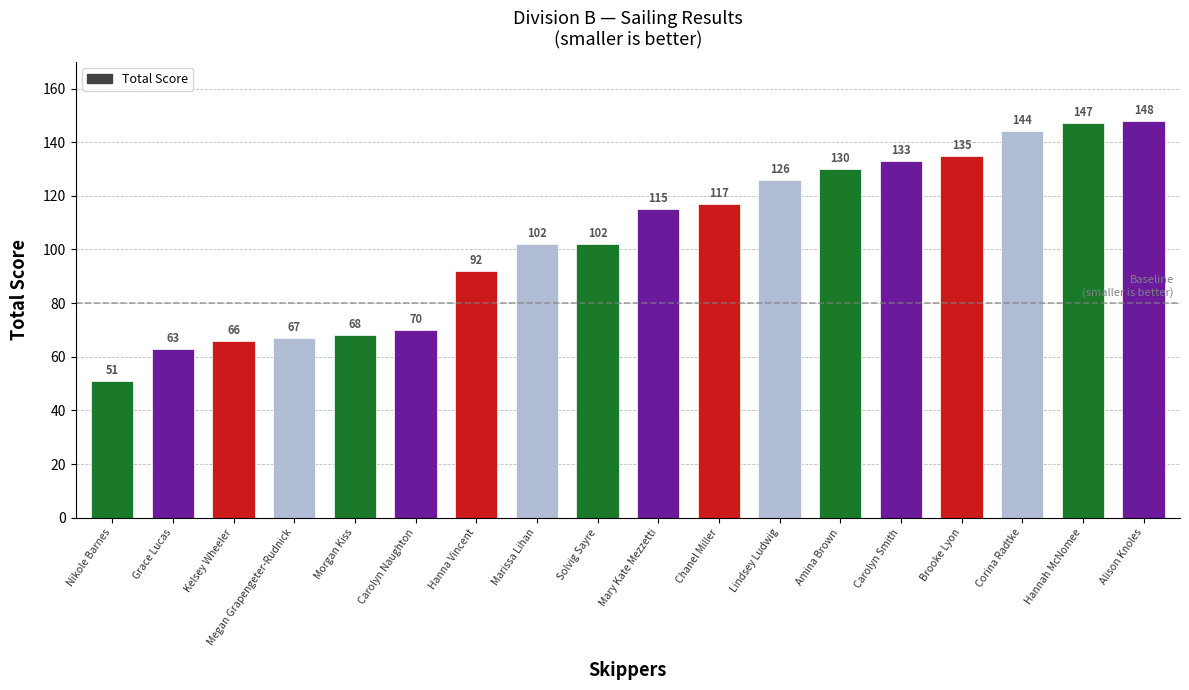

The chart shows a value of 158 at Mary Kate Mezzetti. True or false?

False